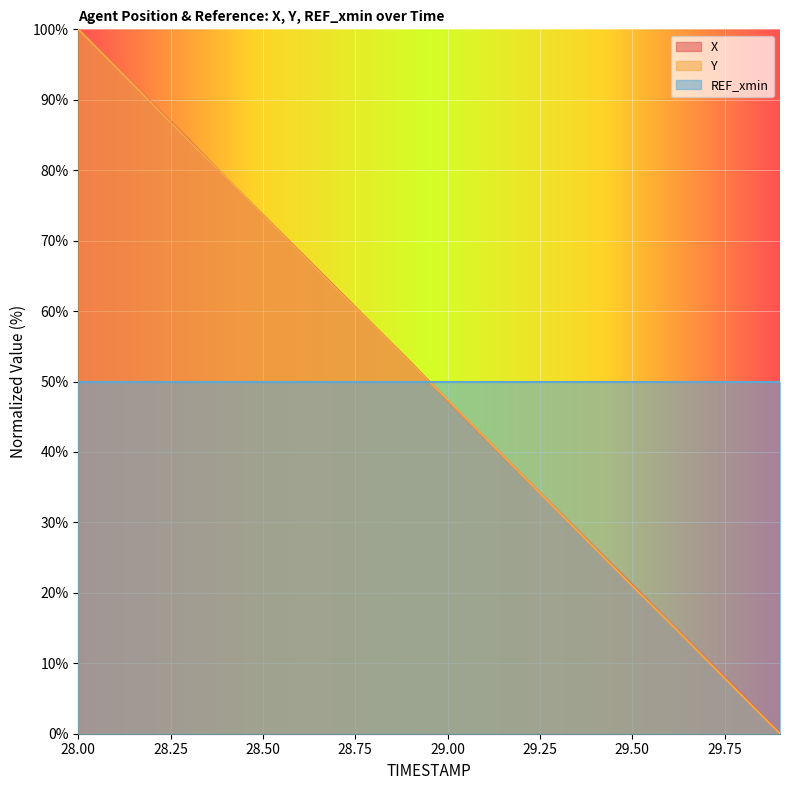

How many data points in Y are above 52?

10